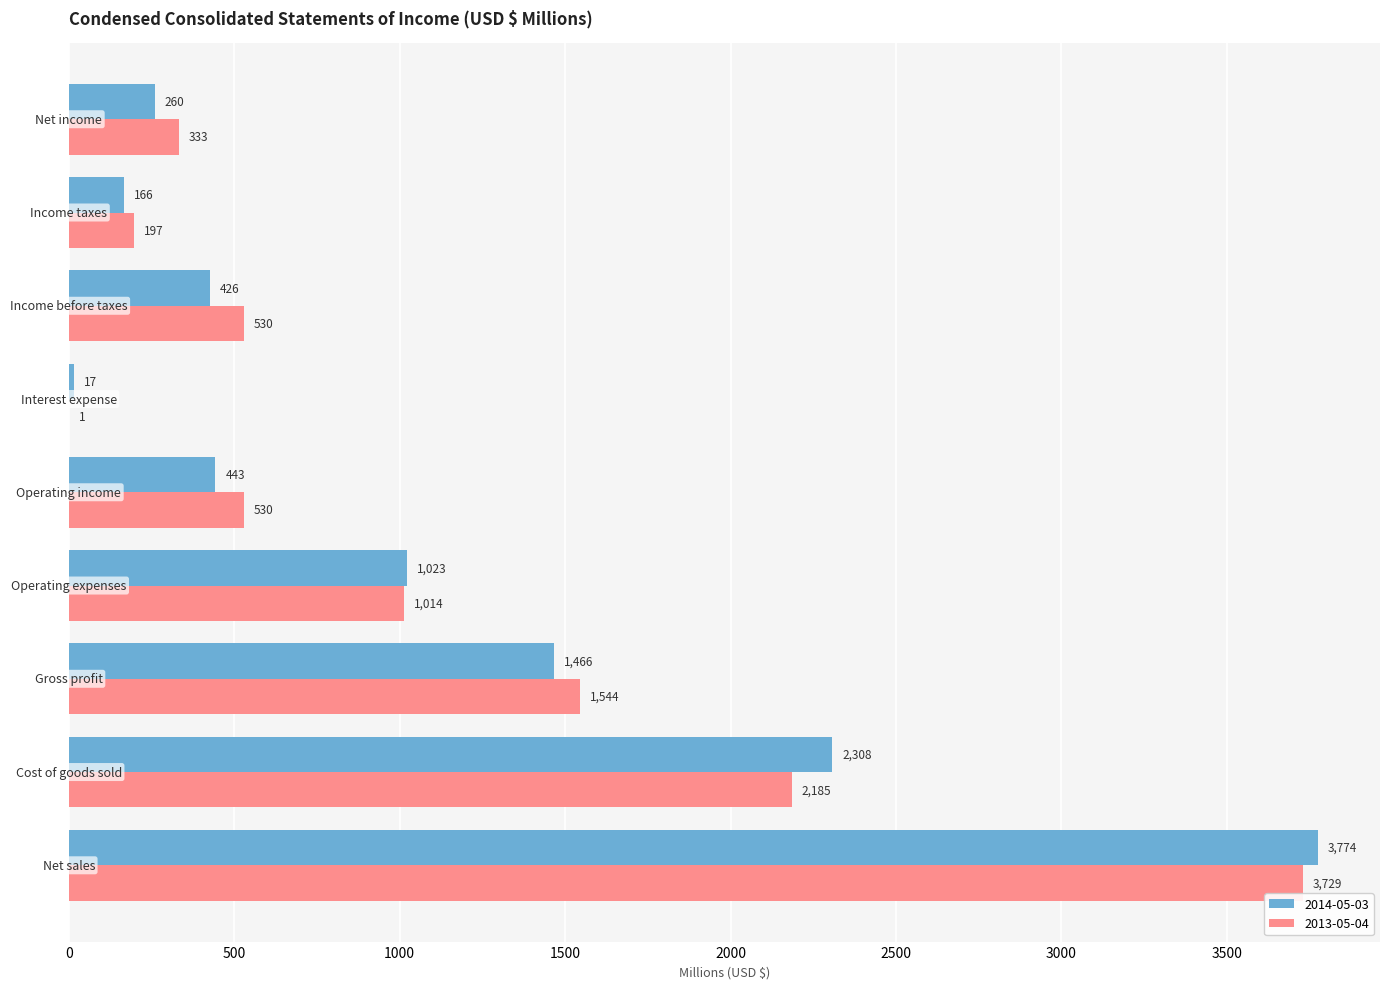

Which series has the largest total across all categories?

2013-05-04